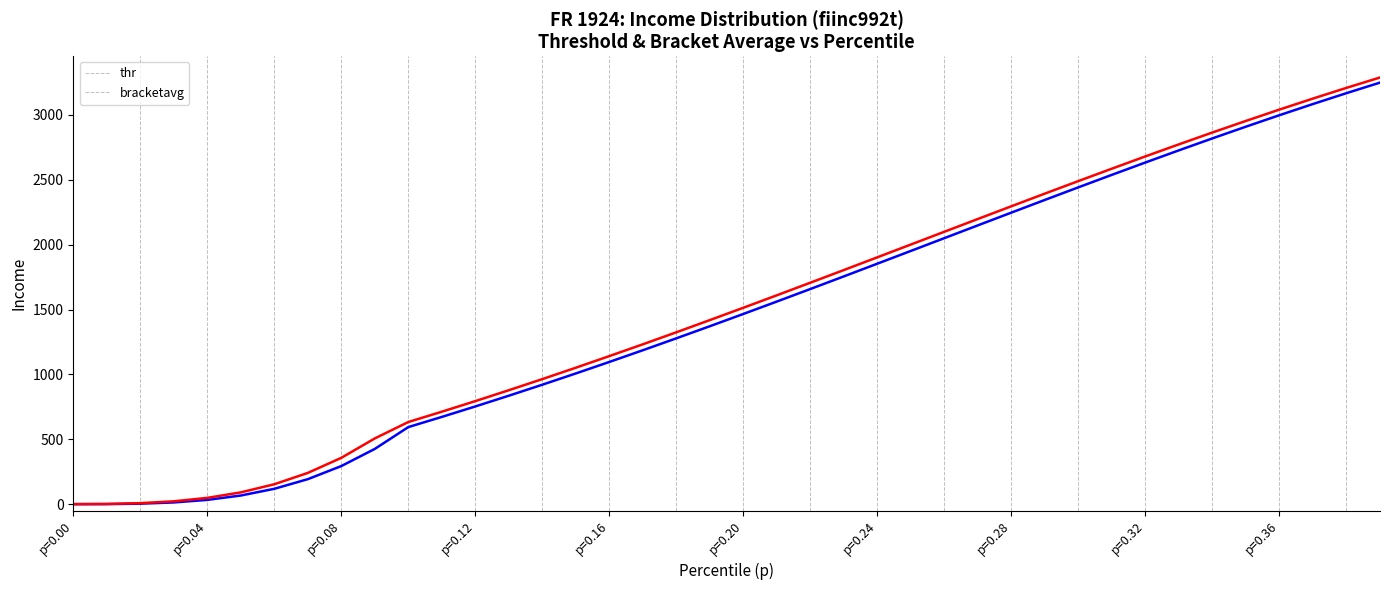

What is the maximum value for bracketavg?

3288.6